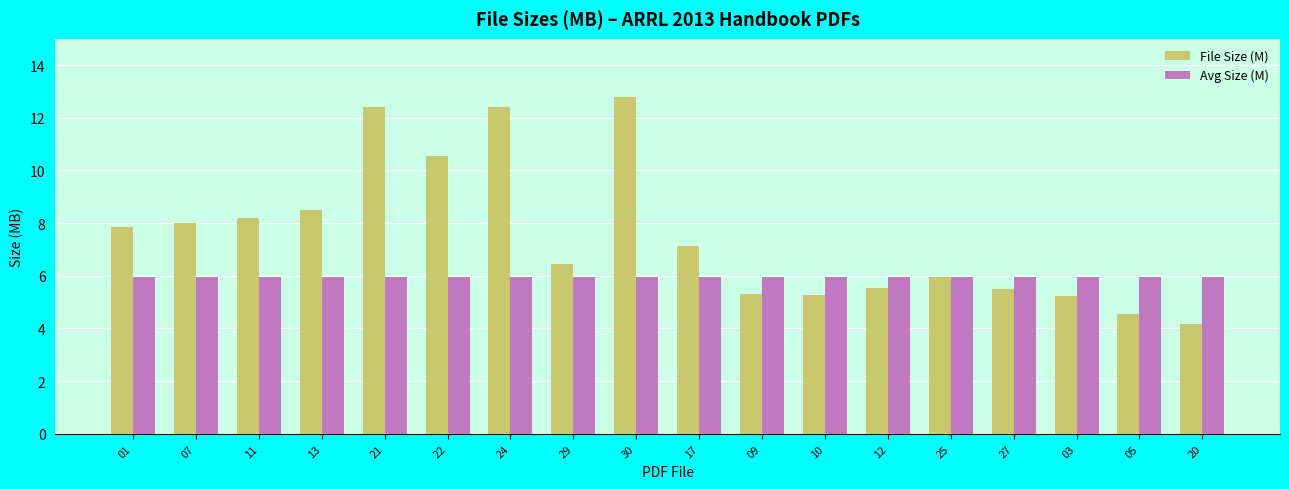

At which label does File Size (M) reach its peak?

30